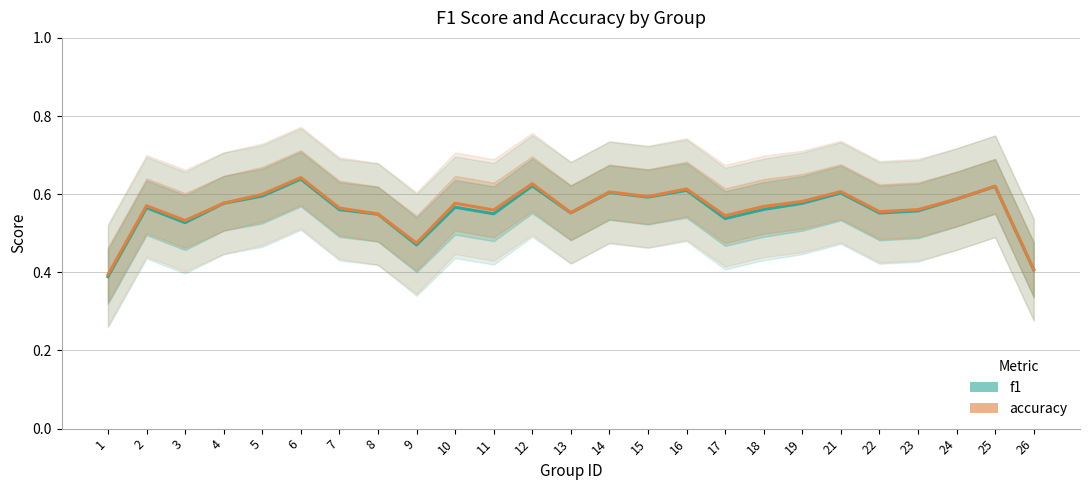

Where is the first local minimum for accuracy?

3